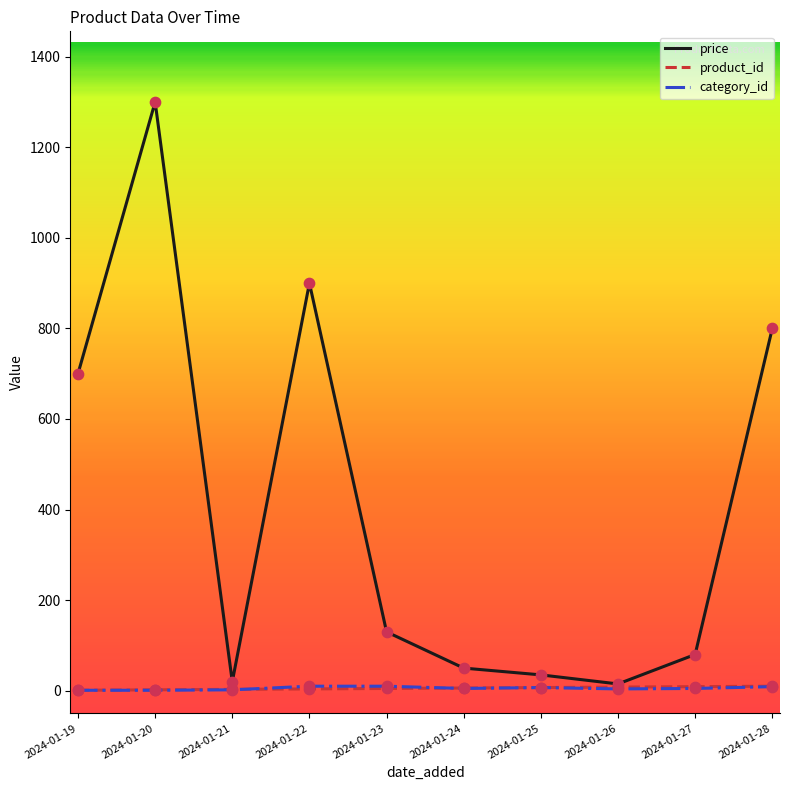

Which series has the largest range (max minus min)?

price